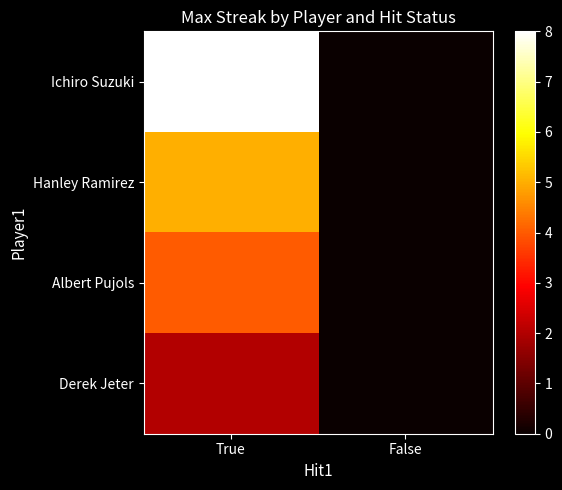

Which label corresponds to the smallest value in the chart?

False